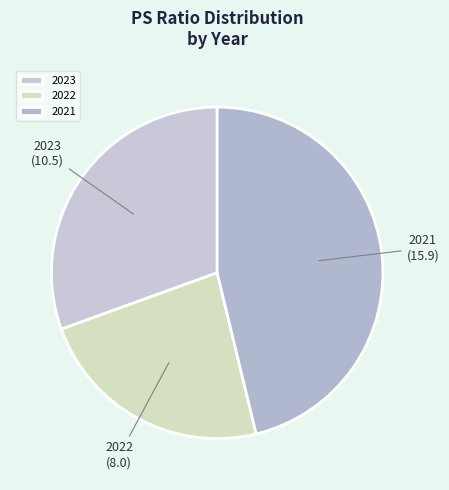

Between 2022 and 2023, which is larger?

2023